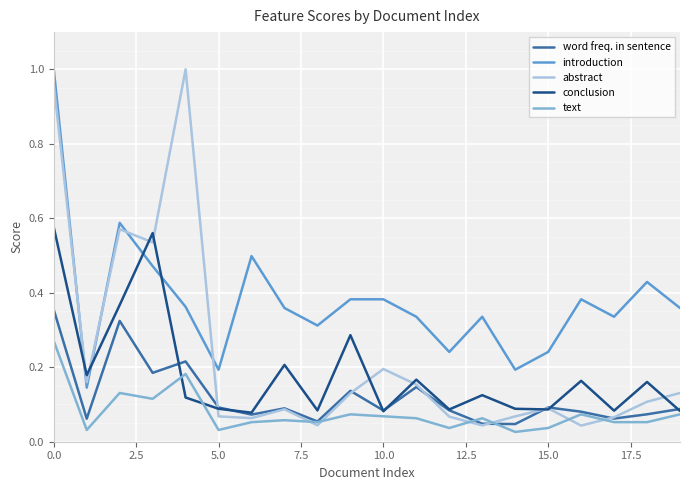

True or false: word freq. in sentence and introduction cross at least once.

False